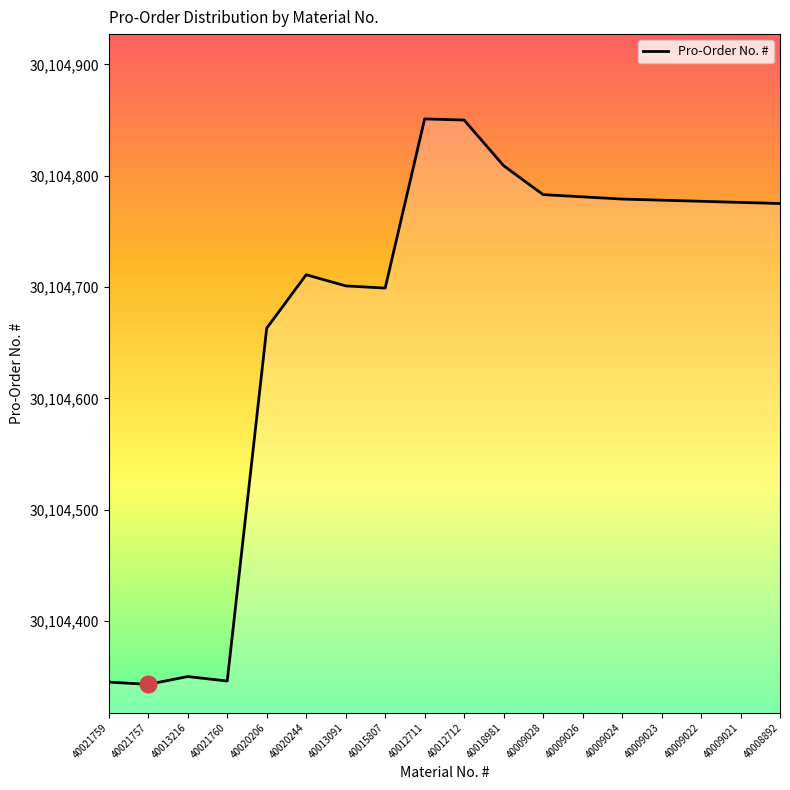

What position from the left is 40009022?

16